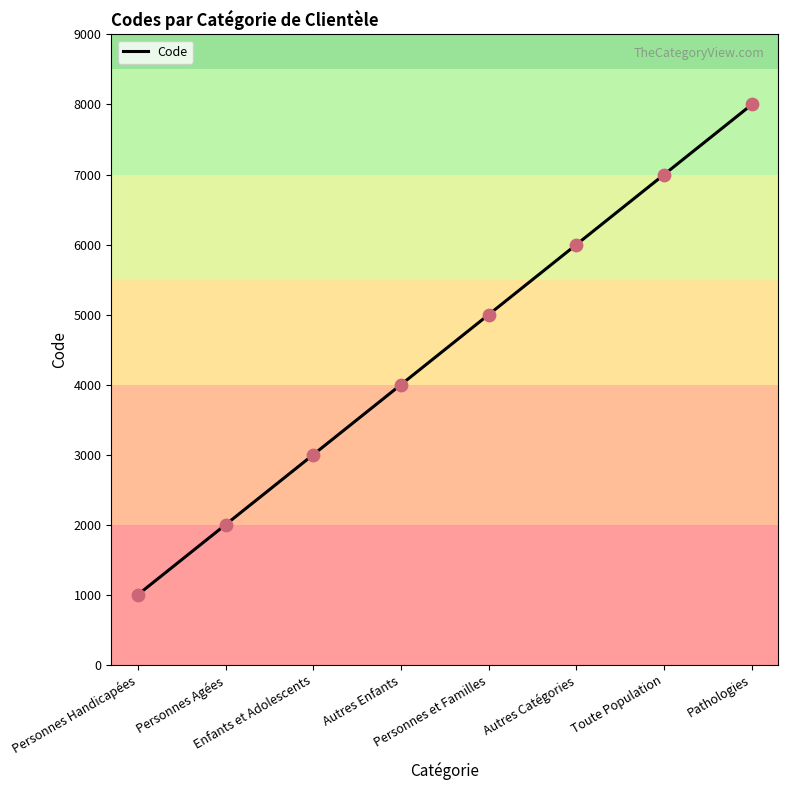

Which has a higher value, Personnes Agées or Personnes Handicapées?

Personnes Agées